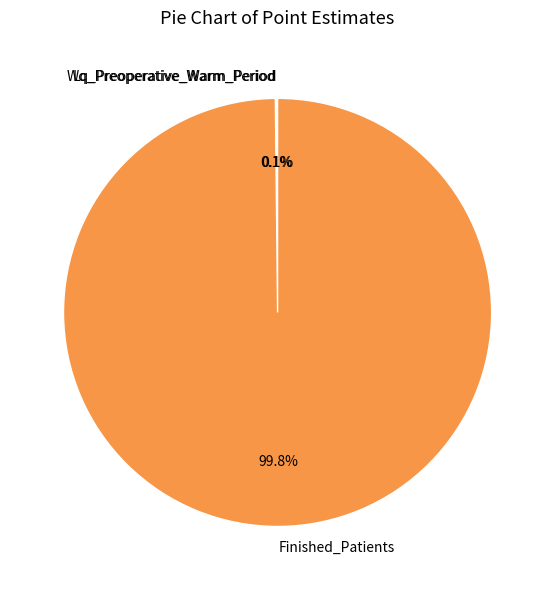

What is the majority slice?

Finished_Patients